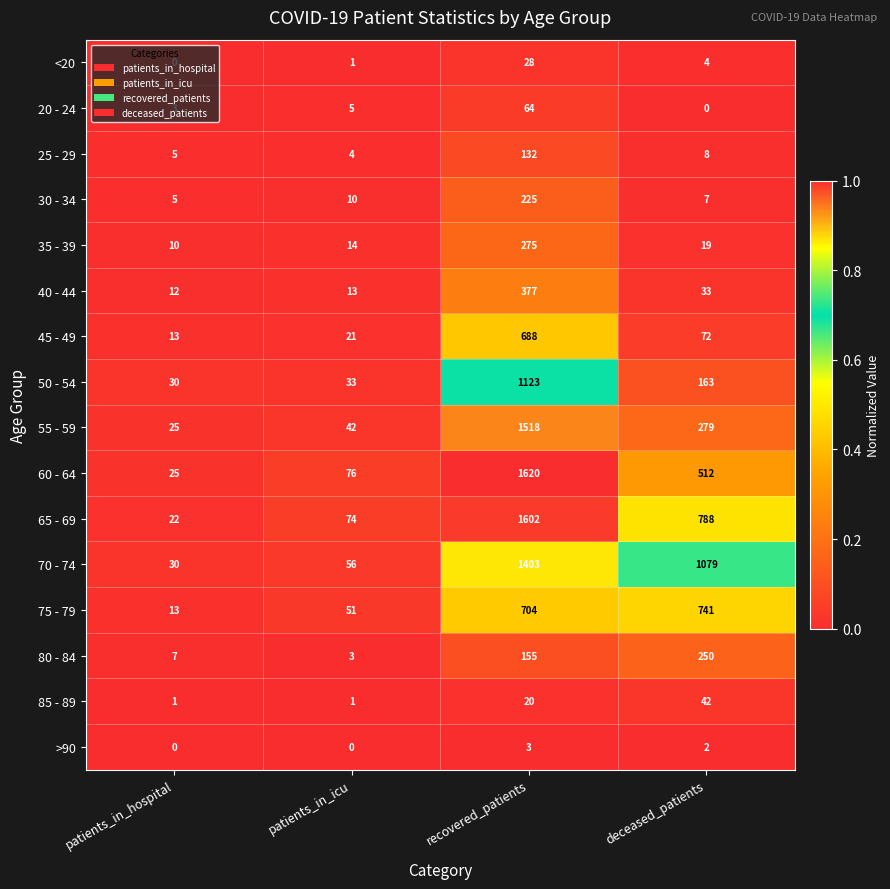

Rank the series at recovered_patients from lowest to highest value.

>90, 85 - 89, <20, 20 - 24, 25 - 29, 80 - 84, 30 - 34, 35 - 39, 40 - 44, 45 - 49, 75 - 79, 50 - 54, 70 - 74, 55 - 59, 65 - 69, 60 - 64